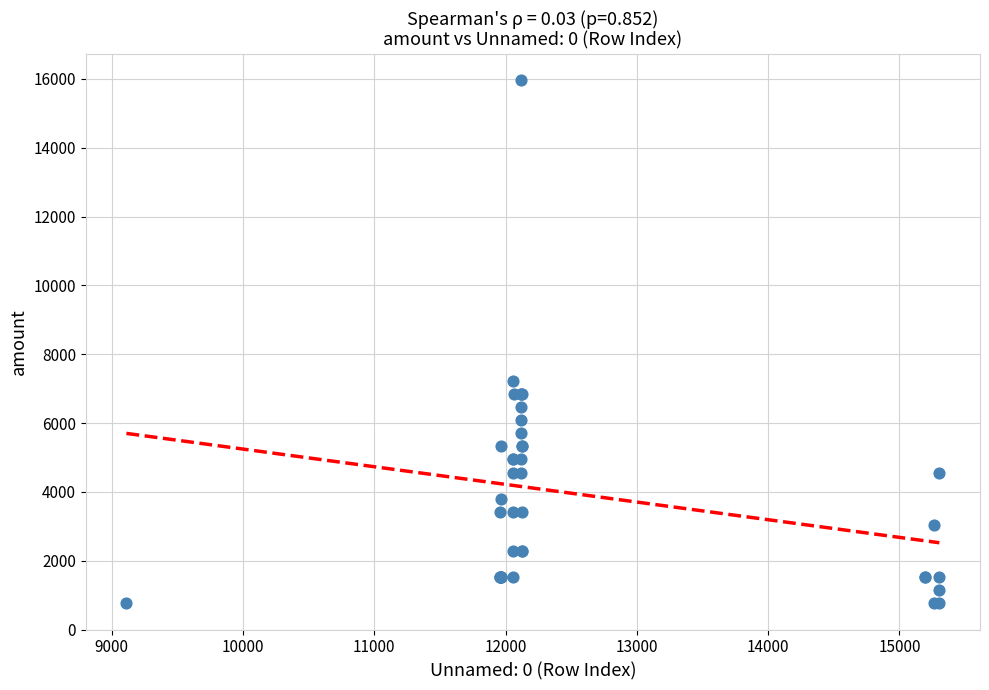

What Y value in the scatter plot is closest to 8360?

7220